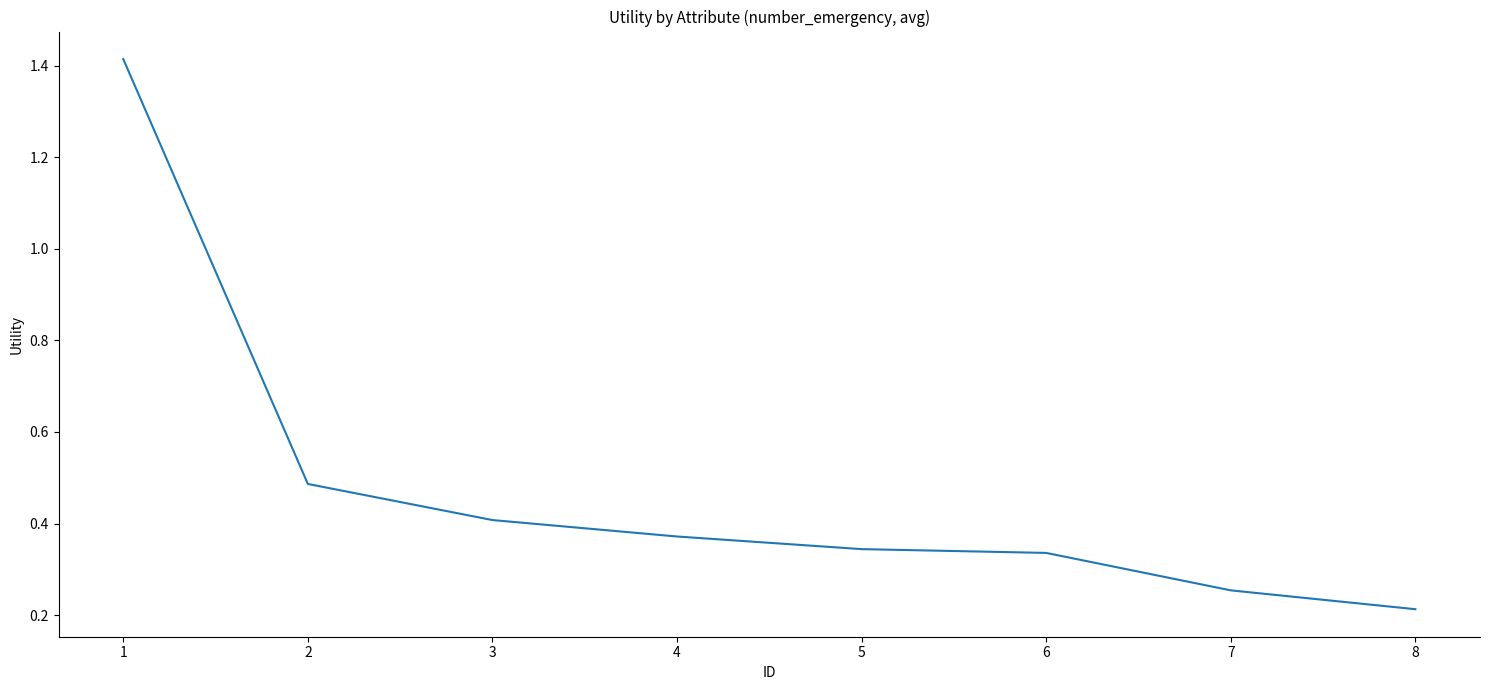

The value at 4 is 0.6. True or false?

False